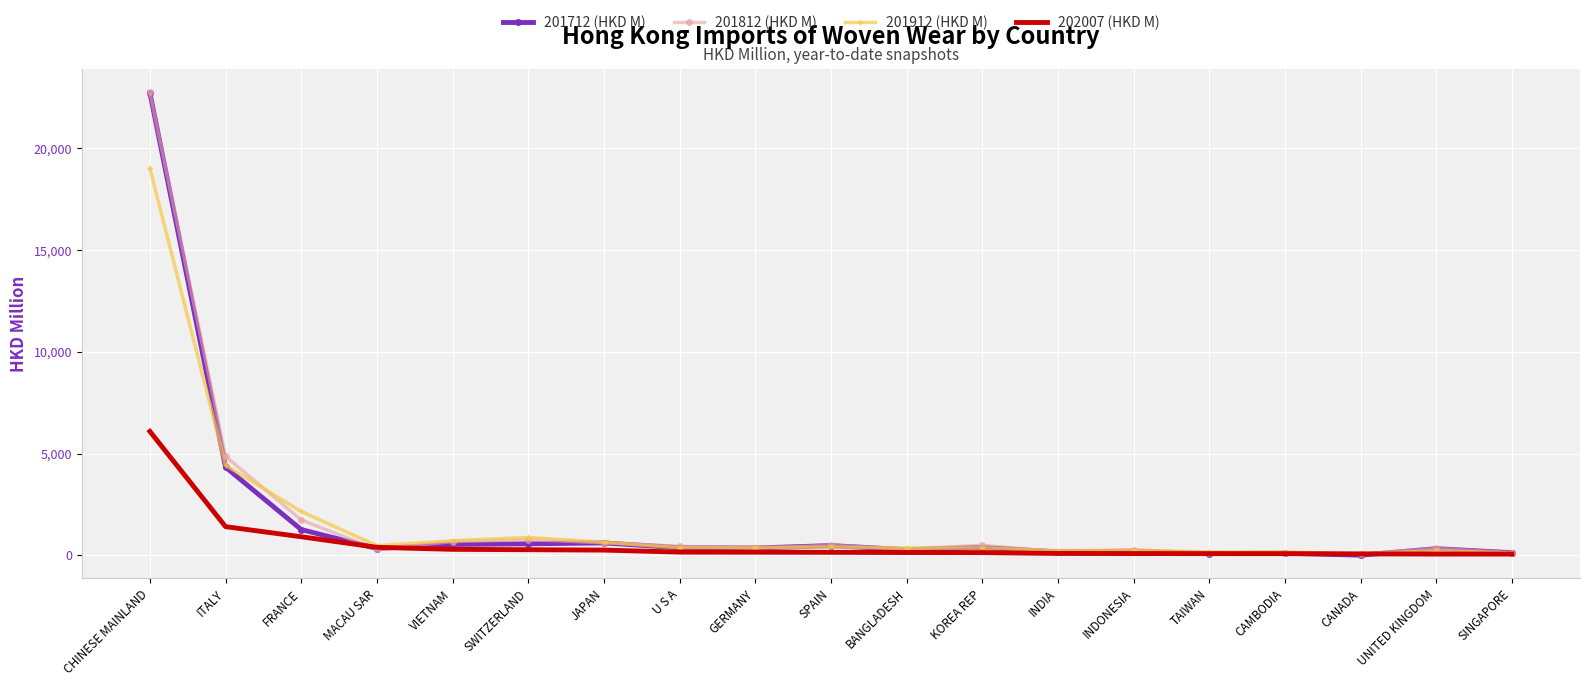

Which series has the widest spread of values?

201712 (HKD M)